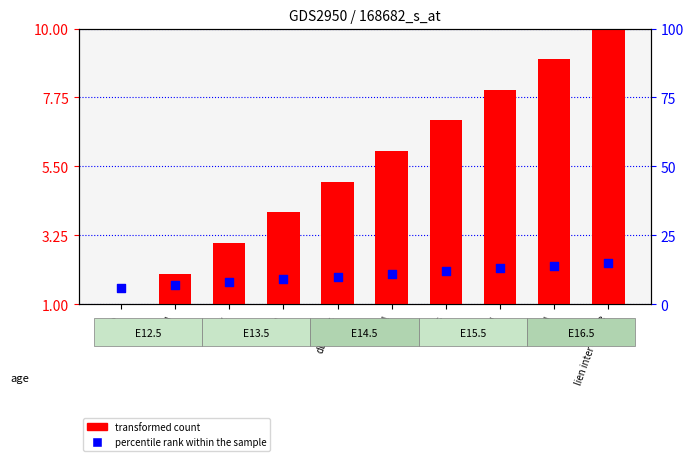

What is the total value across all series at lien inter colone?

25